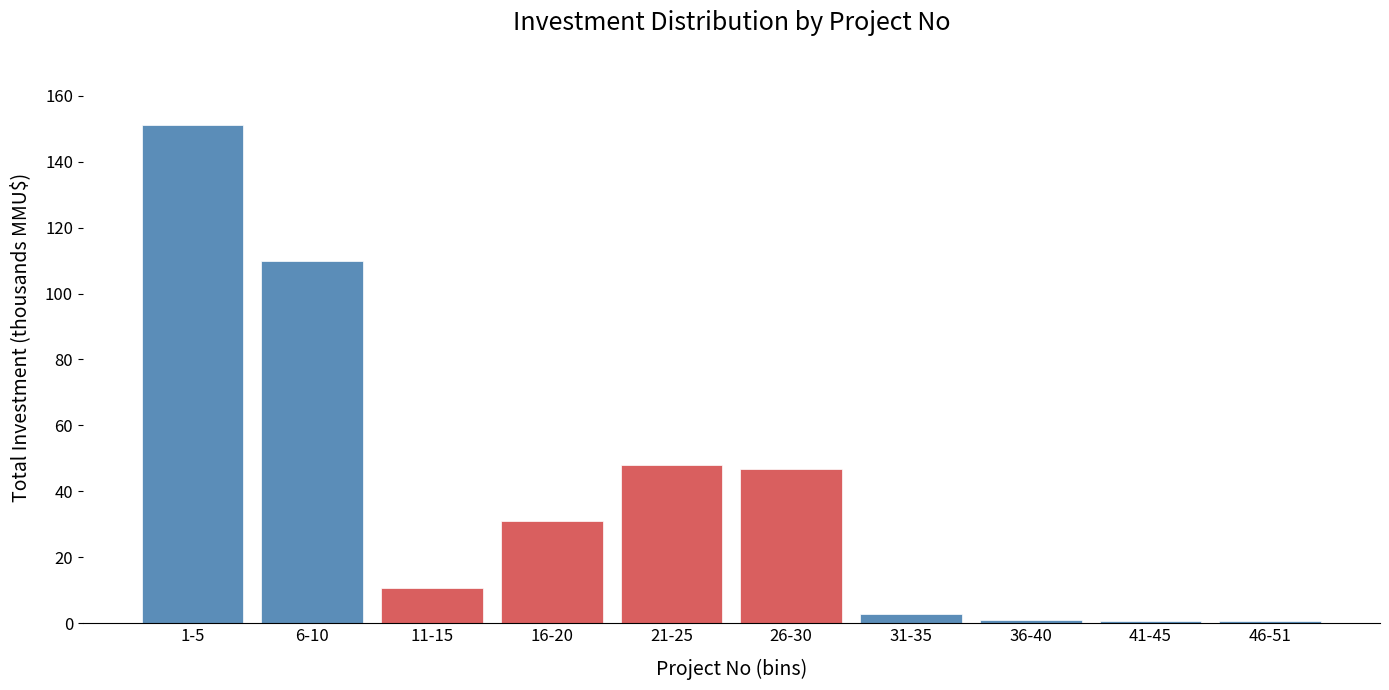

What is the maximum value shown in the chart?

151.0